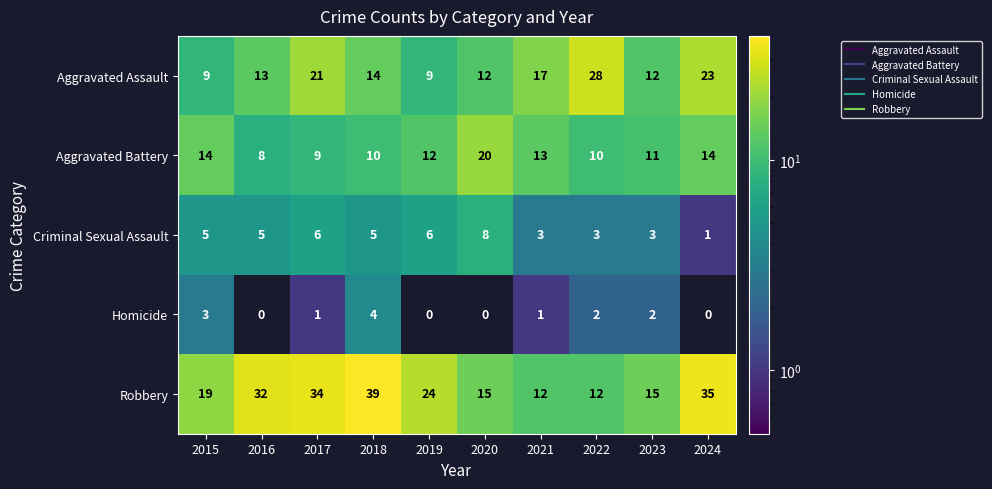

Rank the series at 2017 from lowest to highest value.

Homicide, Criminal Sexual Assault, Aggravated Battery, Aggravated Assault, Robbery